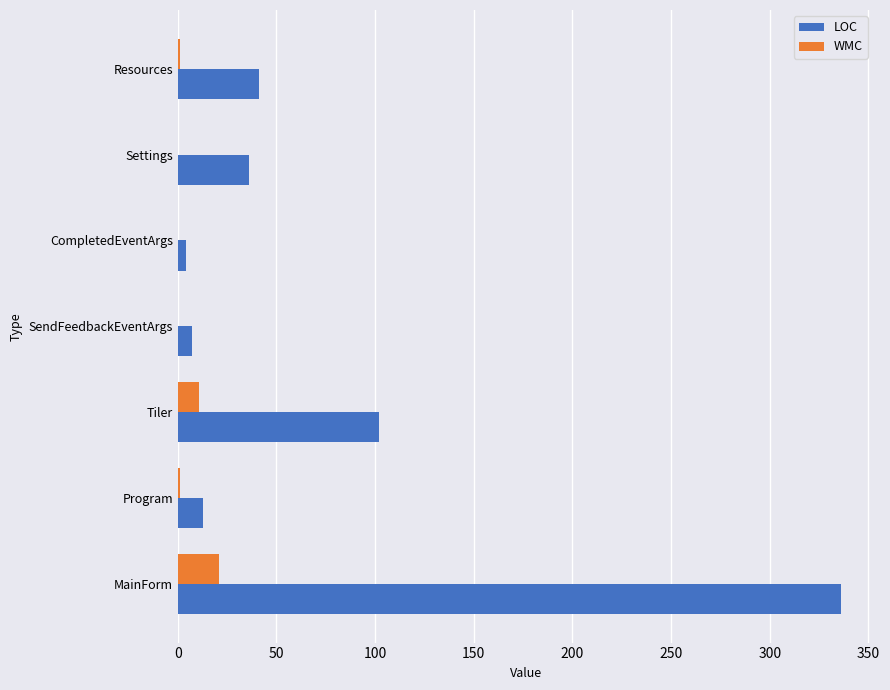

What is the maximum value shown in the chart?

336